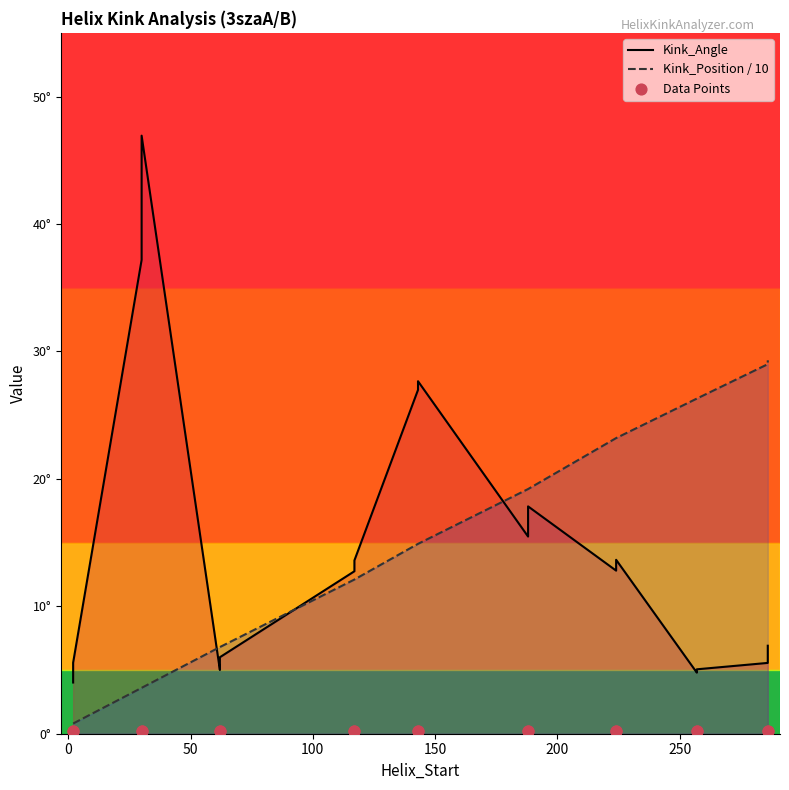

Which series contains the lowest Y value?

Data Points